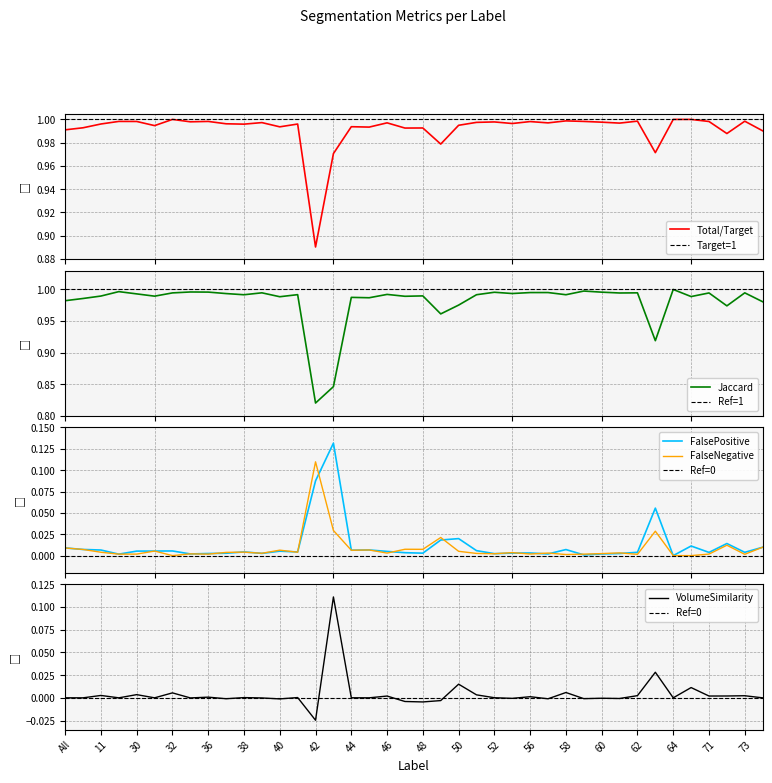

True or false: FalseNegative and Total/Target intersect in this chart.

False